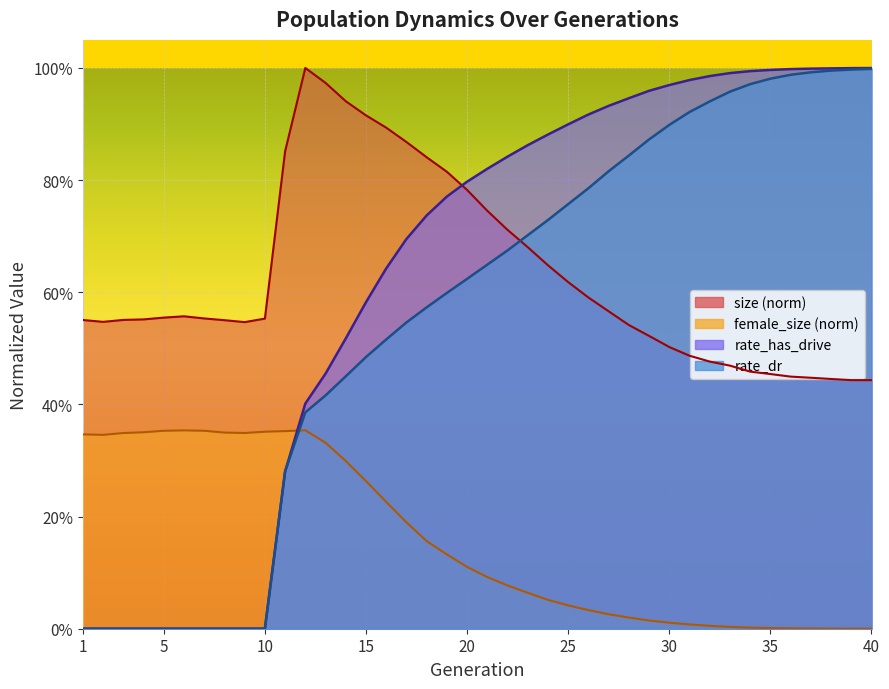

At 15, list the series in order from smallest to largest.

female_size, rate_dr, rate_has_drive, size